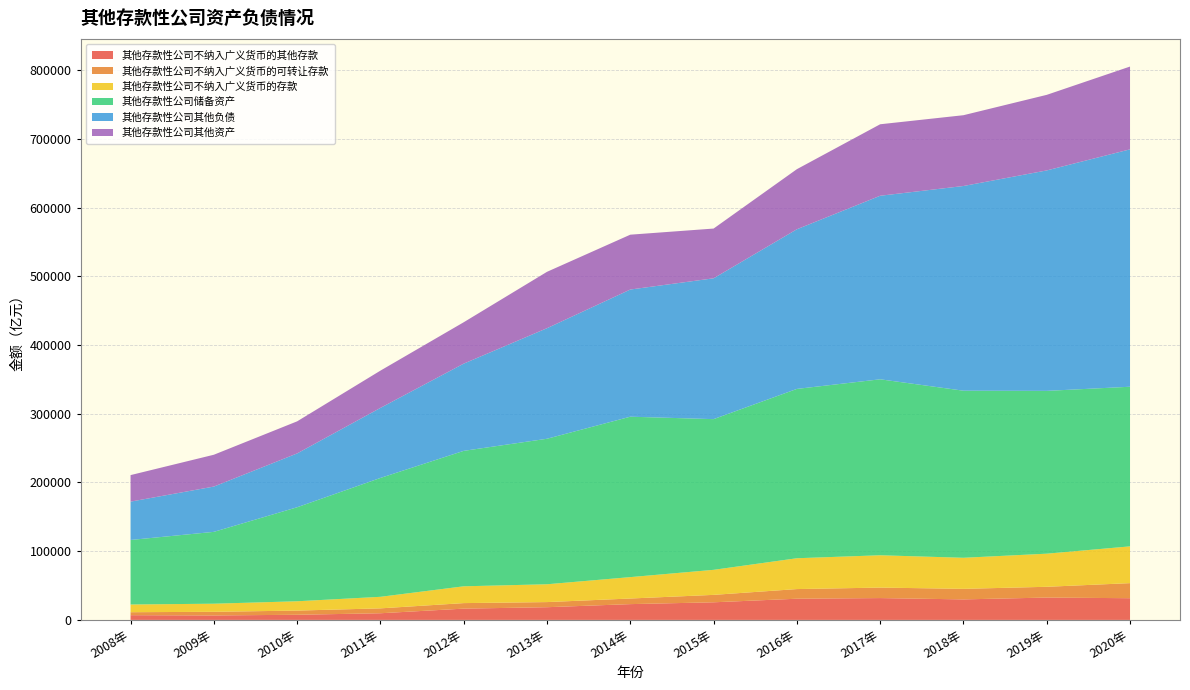

Reading left to right, what are all the values shown in this chart?

其他存款性公司不纳入广义货币的其他存款: 6871.8	6489.5	7484.2	9690.6	16418.0	18486.3	22979.1	25633.7	30846.1	31776.9	29855.5	32534.0	31577.5
其他存款性公司不纳入广义货币的可转让存款: 4339.2	5300.0	6081.9	7118.5	8036.1	7454.0	8156.7	10806.2	14028.4	15266.5	15355.9	15660.5	21941.9
其他存款性公司不纳入广义货币的存款: 11210.9	11789.5	13566.1	16809.1	24454.1	25940.3	31135.8	36439.9	44874.5	47043.4	45211.4	48194.5	53519.4
其他存款性公司储备资产: 93915.3	104575.5	136835.0	173004.1	197132.5	211775.6	233488.7	219330.1	246447.2	256108.1	243160.7	236958.4	232330.8
其他存款性公司其他负债: 55798.4	65913.2	78326.9	101948.9	126952.6	160916.0	185074.5	204978.0	232355.2	267123.9	297939.0	320835.2	345504.2
其他存款性公司其他资产: 38609.5	46317.9	46692.4	54224.7	60228.6	82046.0	79834.6	72385.5	87435.1	104048.9	103033.4	110002.5	120489.8